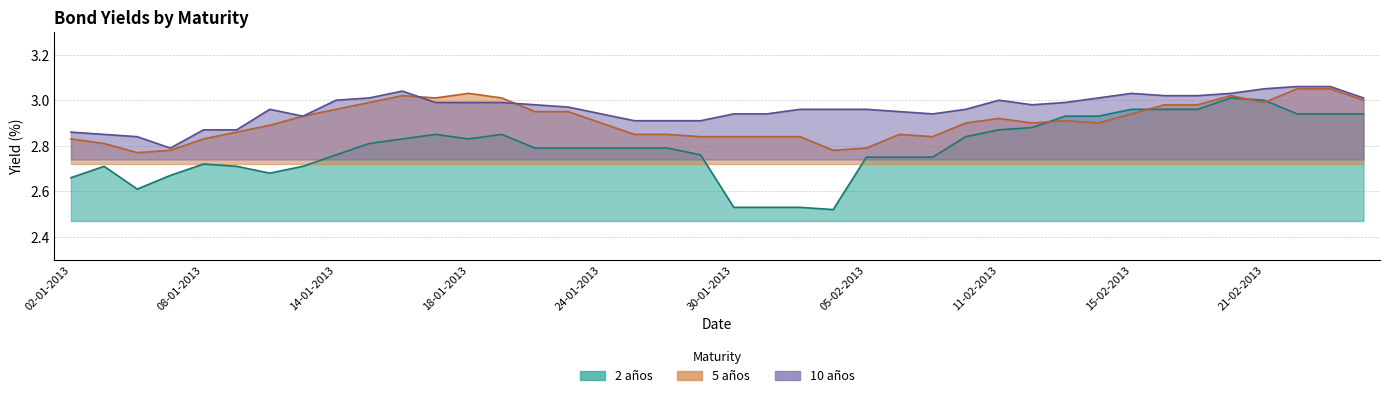

List the labels in order of 5 años value, smallest first.

04-01-2013, 07-01-2013, 04-02-2013, 05-02-2013, 03-01-2013, 02-01-2013, 08-01-2013, 29-01-2013, 30-01-2013, 31-01-2013, 01-02-2013, 07-02-2013, 25-01-2013, 28-01-2013, 06-02-2013, 09-01-2013, 10-01-2013, 24-01-2013, 08-02-2013, 12-02-2013, 14-02-2013, 13-02-2013, 11-02-2013, 11-01-2013, 15-02-2013, 22-01-2013, 23-01-2013, 14-01-2013, 18-02-2013, 19-02-2013, 15-01-2013, 21-02-2013, 26-02-2013, 17-01-2013, 21-01-2013, 16-01-2013, 20-02-2013, 18-01-2013, 22-02-2013, 25-02-2013